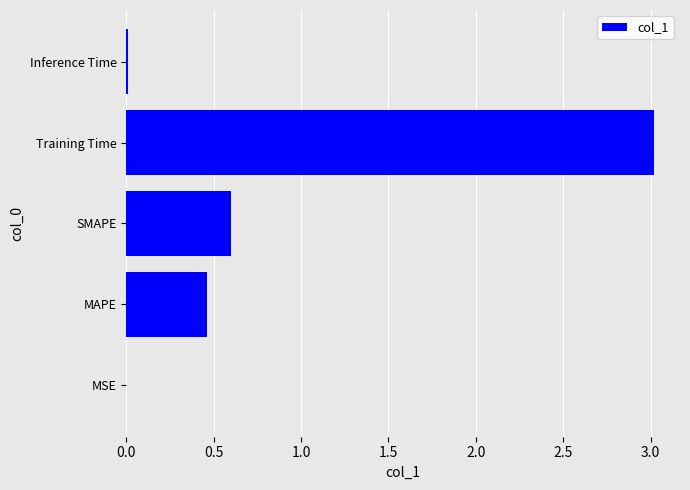

Where is the data nearest to the value 1?

SMAPE